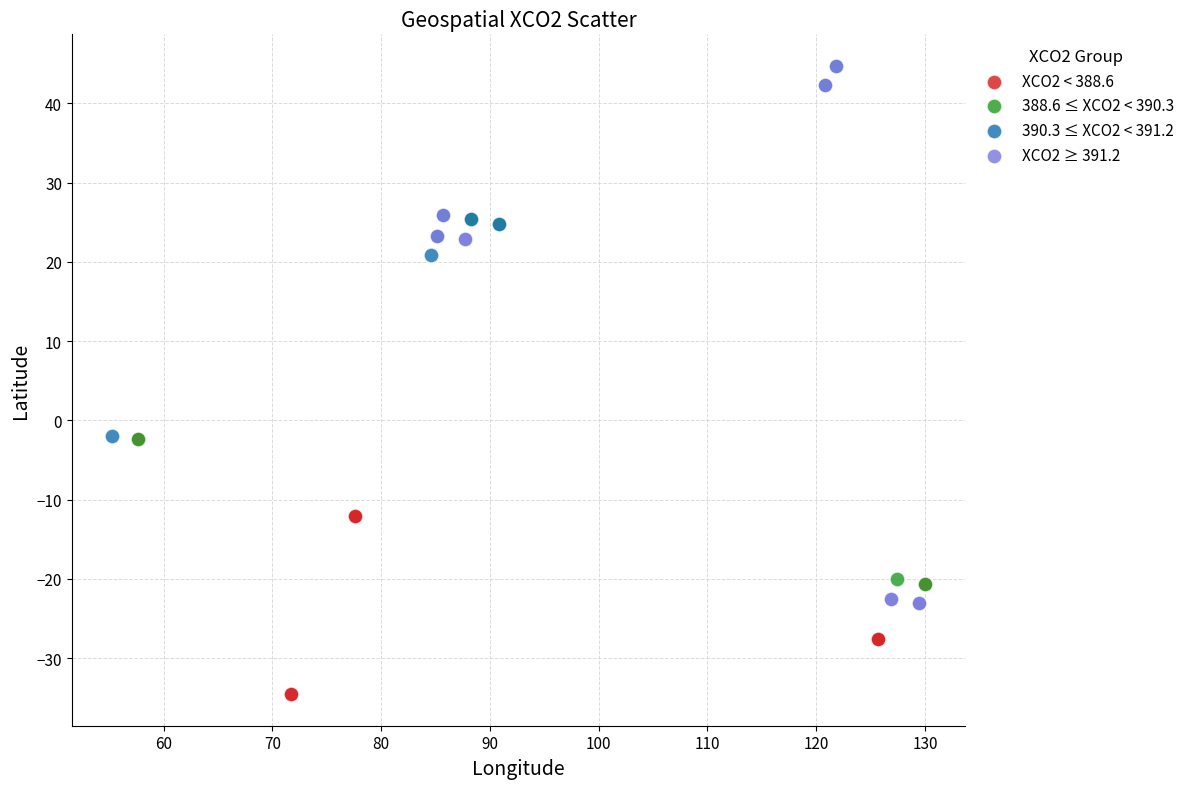

Which series contains the lowest Y value?

XCO2 < 388.6